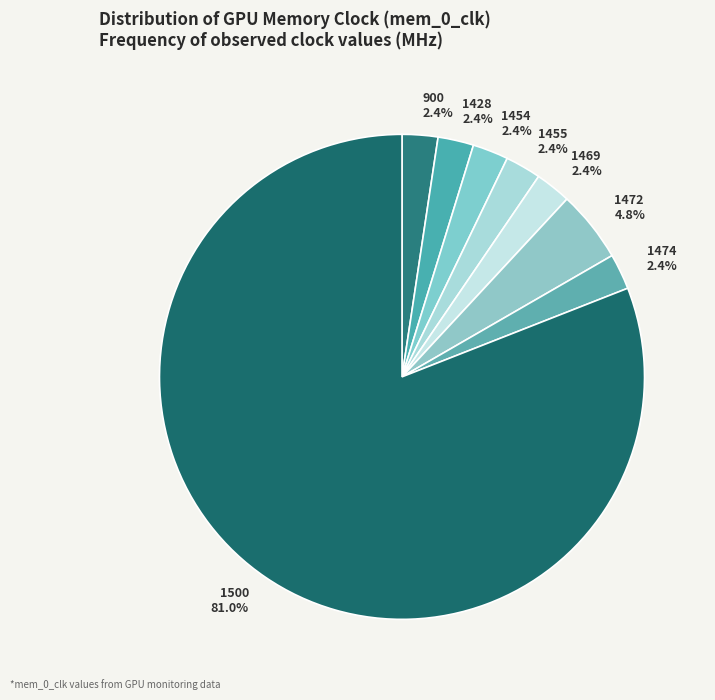

What is the ratio of the value at 900 to the value at 1454?

1.0